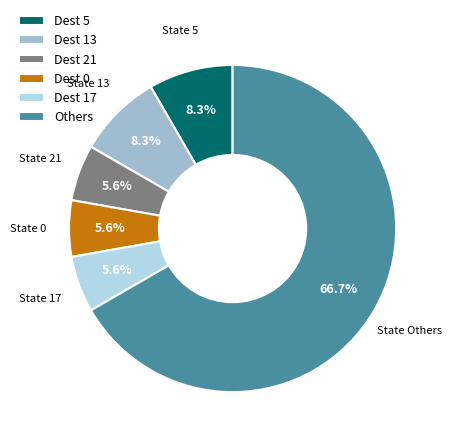

What is the ratio of the value at Dest 17 to the value at Dest 5?

0.7